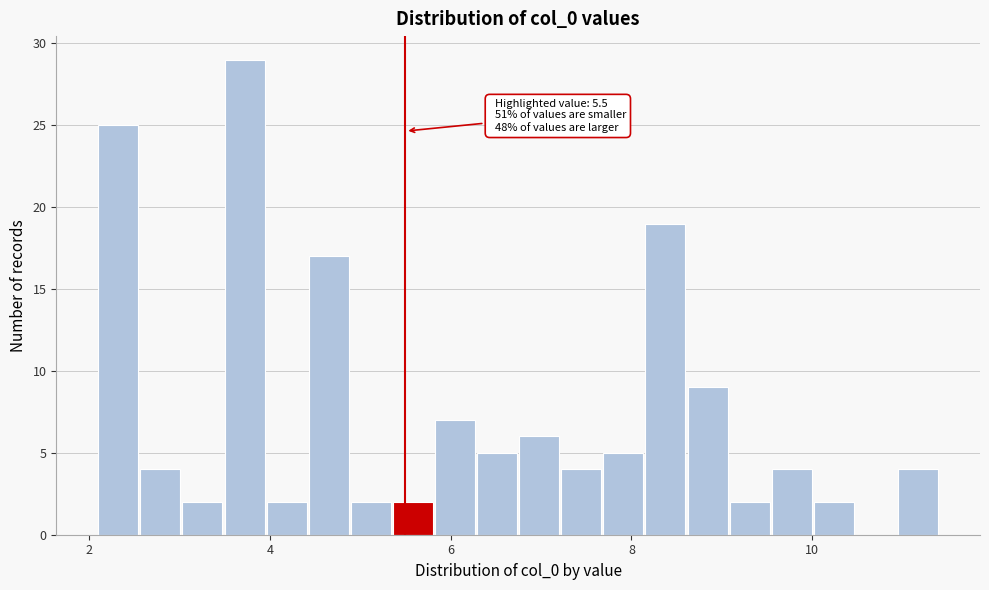

Around what value on the x-axis is the tallest bar? Give the approximate position of its centre, as read against the axis.

3.8